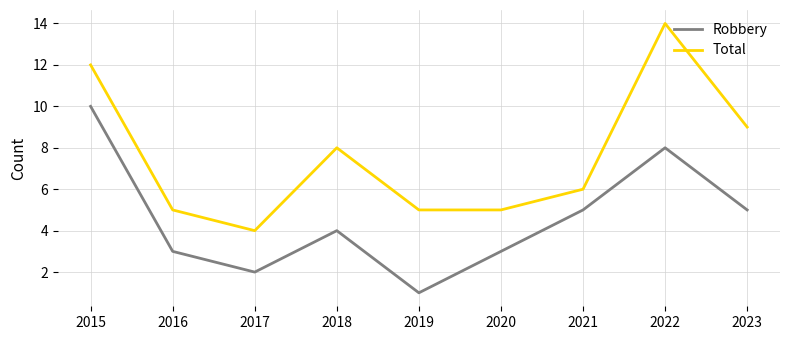

What is the minimum value shown in the chart?

1